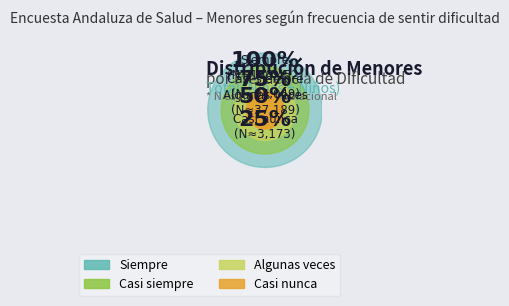

Which has a higher value, Casi nunca or Casi siempre?

Casi siempre